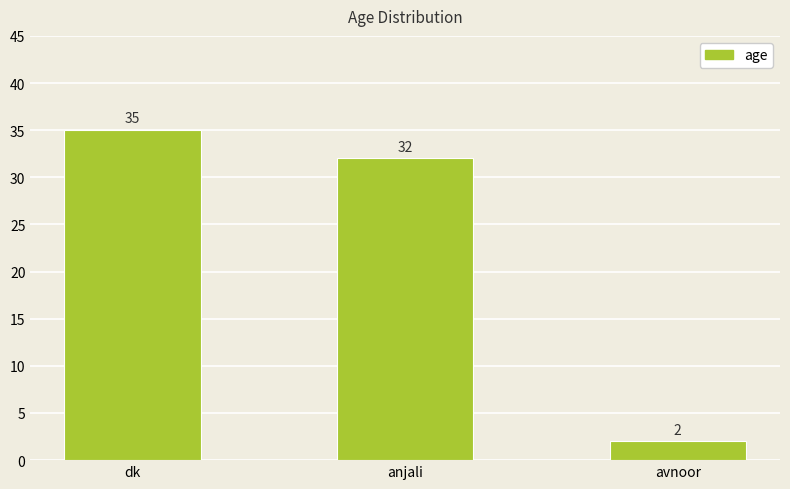

What is the change in value from anjali to avnoor?

-30